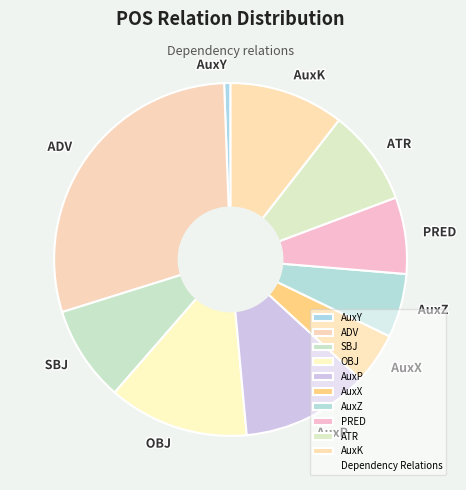

Combined, do ADV and SBJ account for over 50%?

No